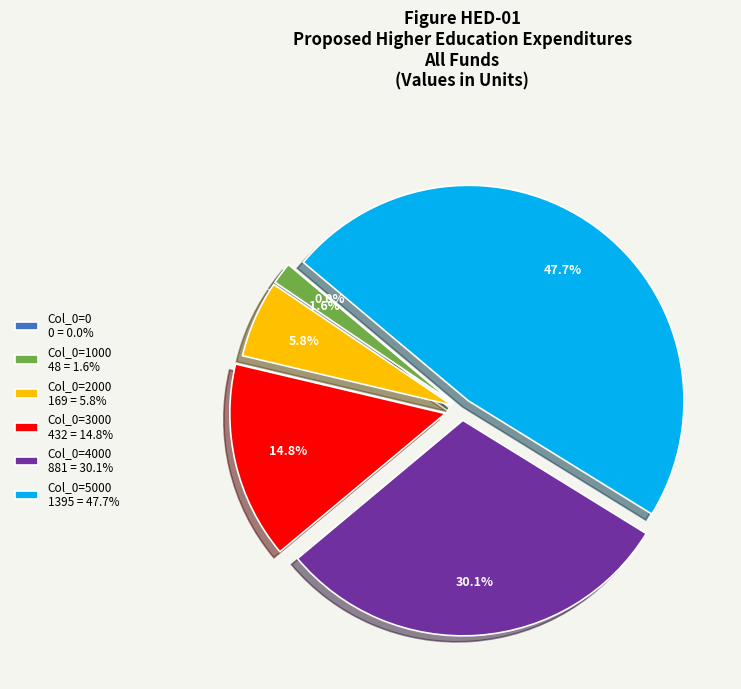

To the nearest percent, what percentage of the pie is 4000?

30%